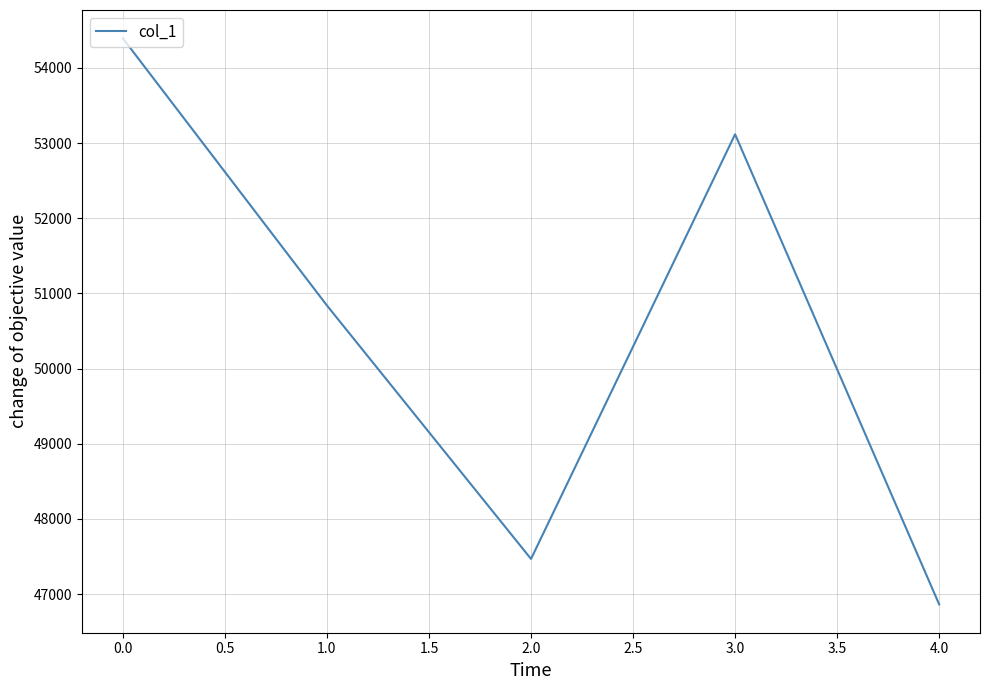

Which label corresponds to the smallest value in the chart?

4.0